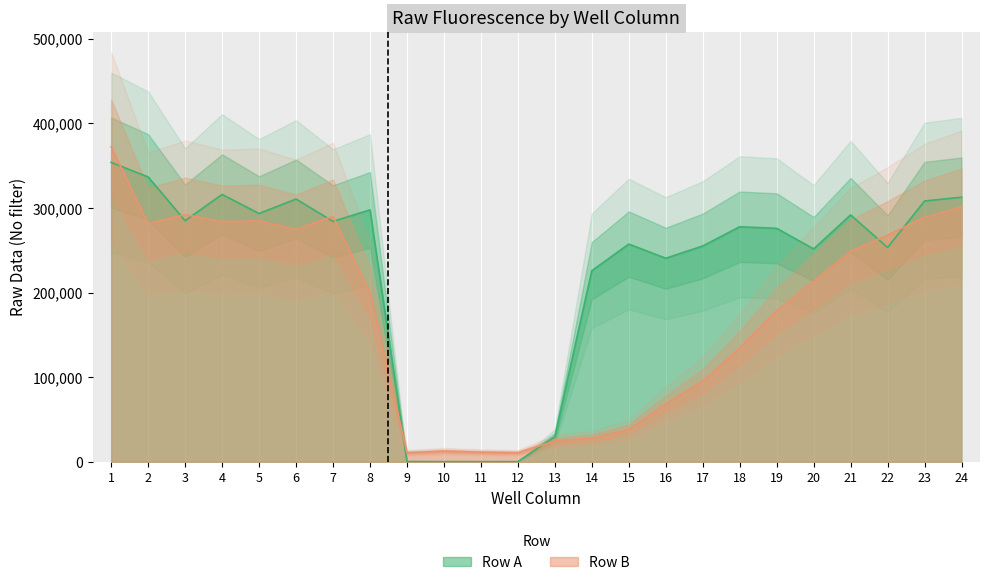

Where do Row B and Row A first cross each other?

1 and 2